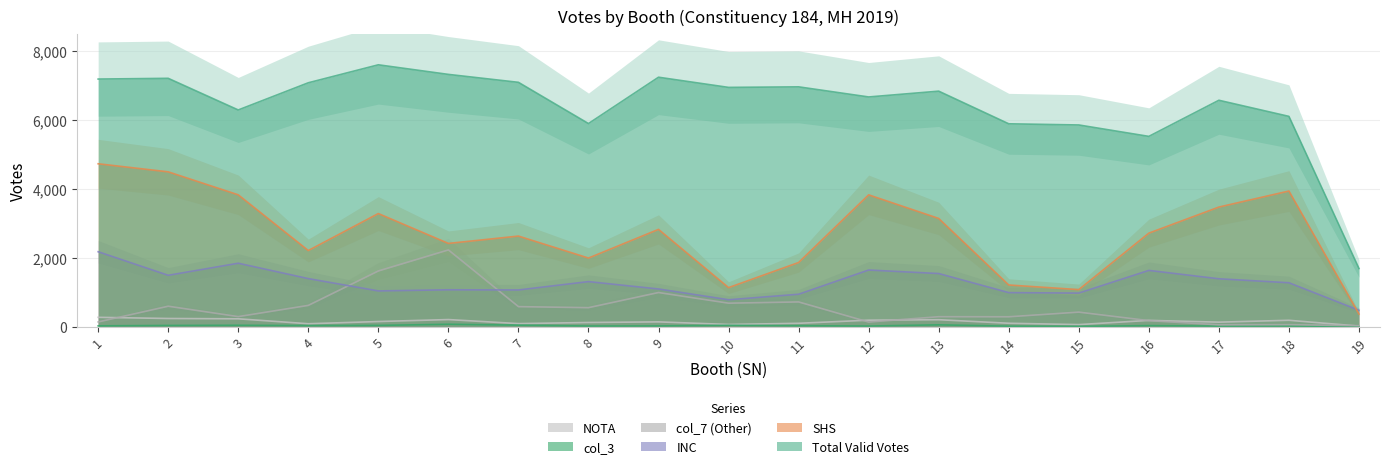

What is the value of the SHS point at the 3rd from the left?

3824